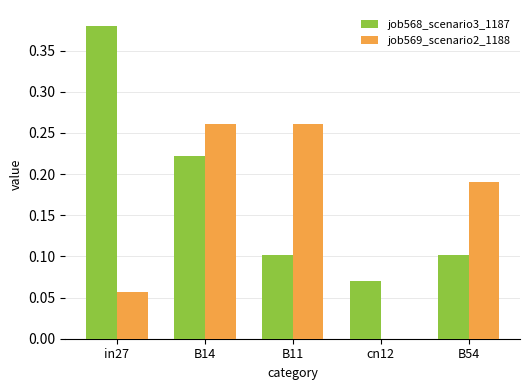

Is the value of job568_scenario3_1187 at in27 greater than the value of job569_scenario2_1188 at in27?

Yes